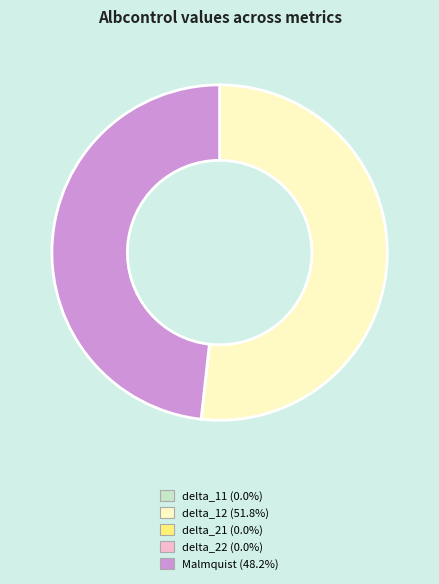

What is the largest slice in the pie chart?

delta_12